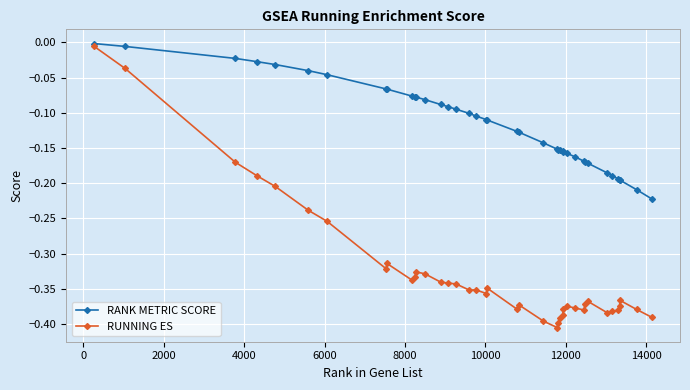

True or false: RUNNING ES and RANK METRIC SCORE cross at least once.

False